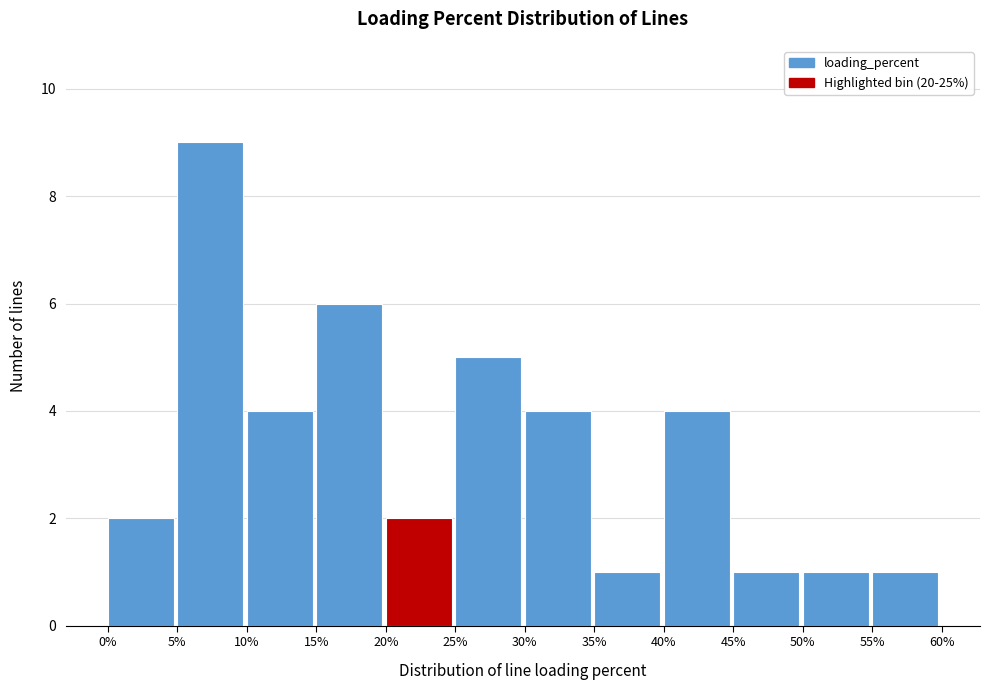

Reading left to right, list every bar in this chart as the range it spans on the x-axis followed by its height. The values are not printed on the chart, so give them approximately, as read against the axis.

0% to 5%: 2
5% to 10%: 9
10% to 15%: 4
15% to 20%: 6
20% to 25%: 2
25% to 30%: 5
30% to 35%: 4
35% to 40%: 1
40% to 45%: 4
45% to 50%: 1
50% to 55%: 1
55% to 60%: 1